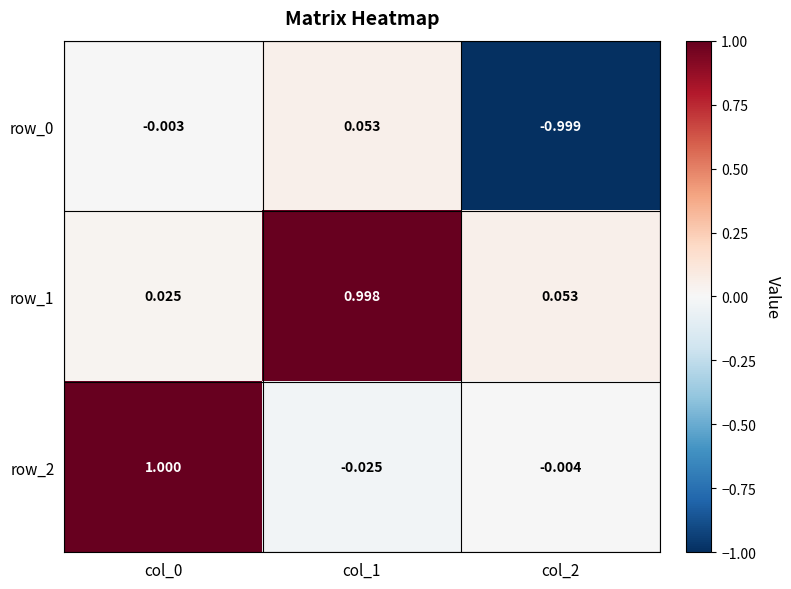

Is the value of row_0 at col_1 greater than the value of row_1 at col_1?

No